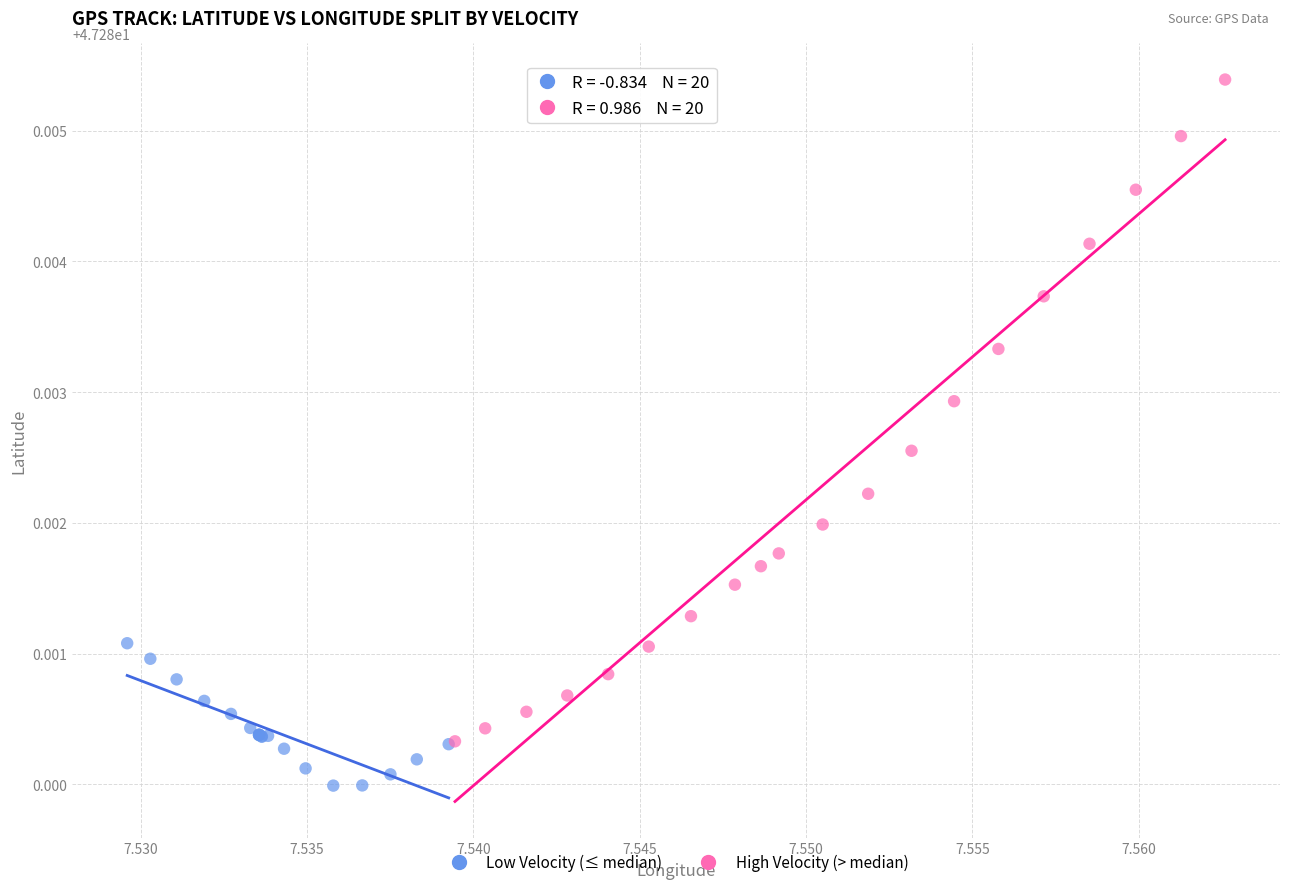

What are all the series names shown in the legend?

Low Velocity (≤ median), High Velocity (> median)